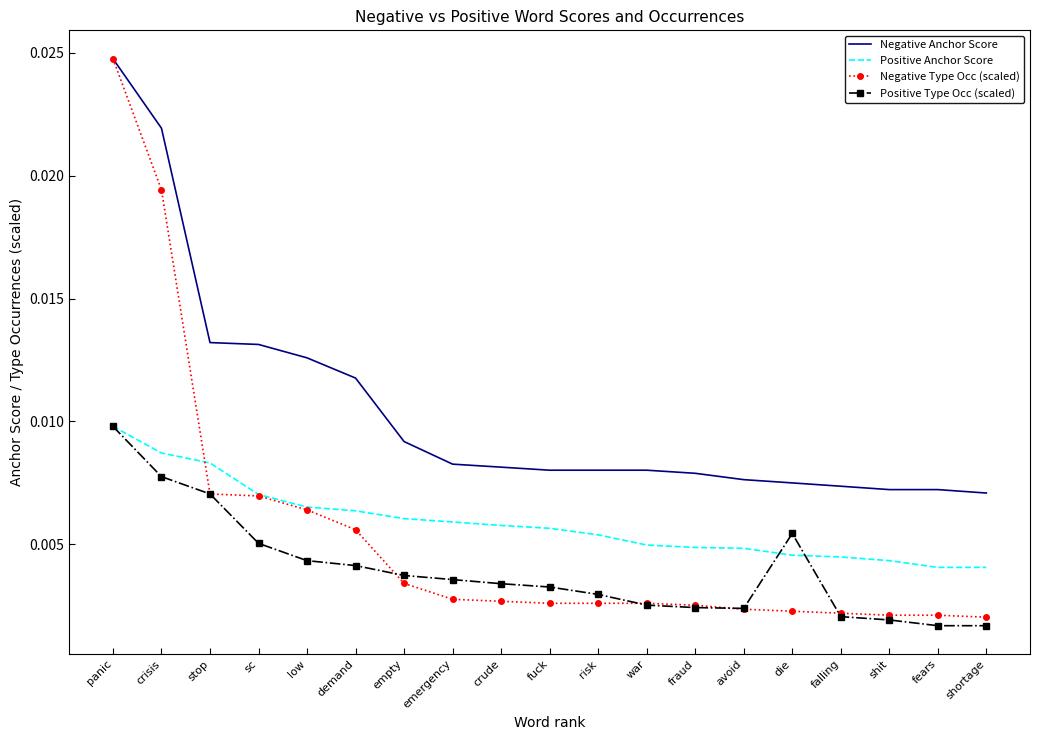

Which series ends up on top after the final intersection of Positive Anchor Score and Positive Type Occ (scaled)?

Positive Anchor Score